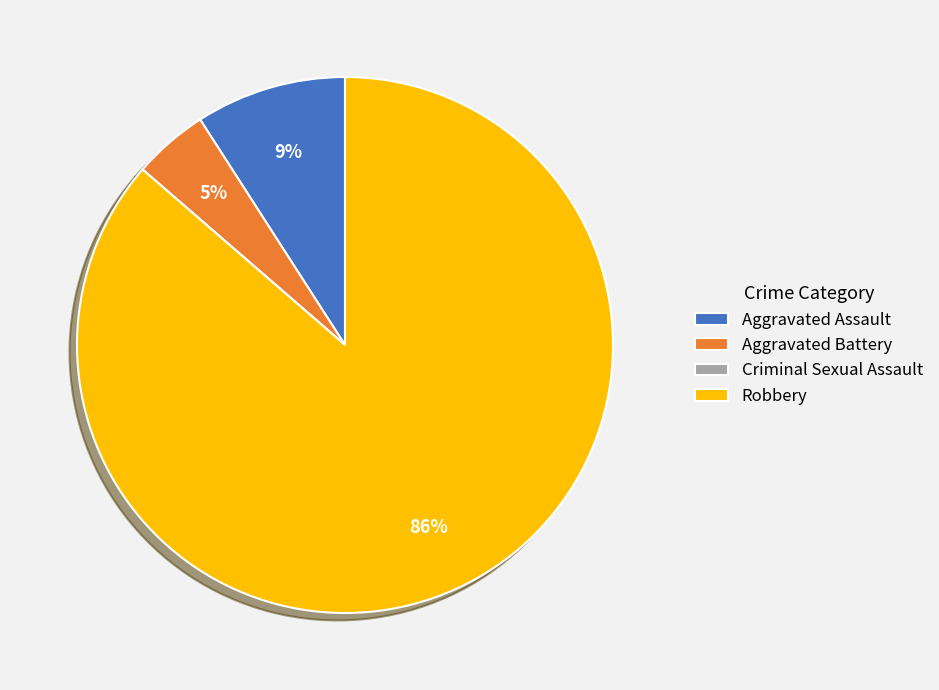

What is the largest slice in the pie chart?

Robbery